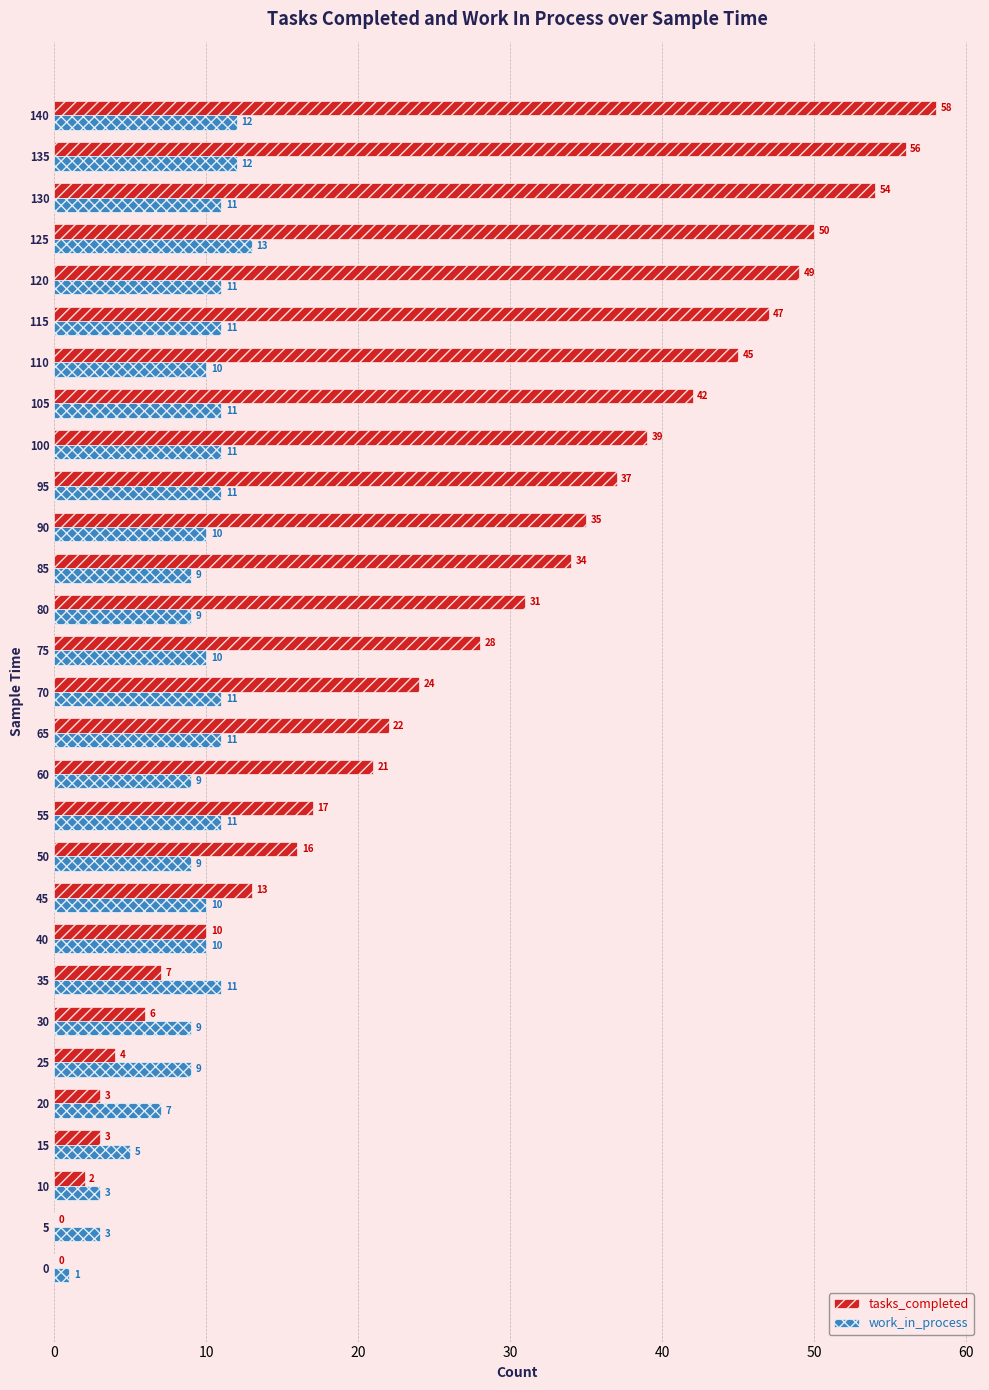

What is the total value across all series at 25?

13